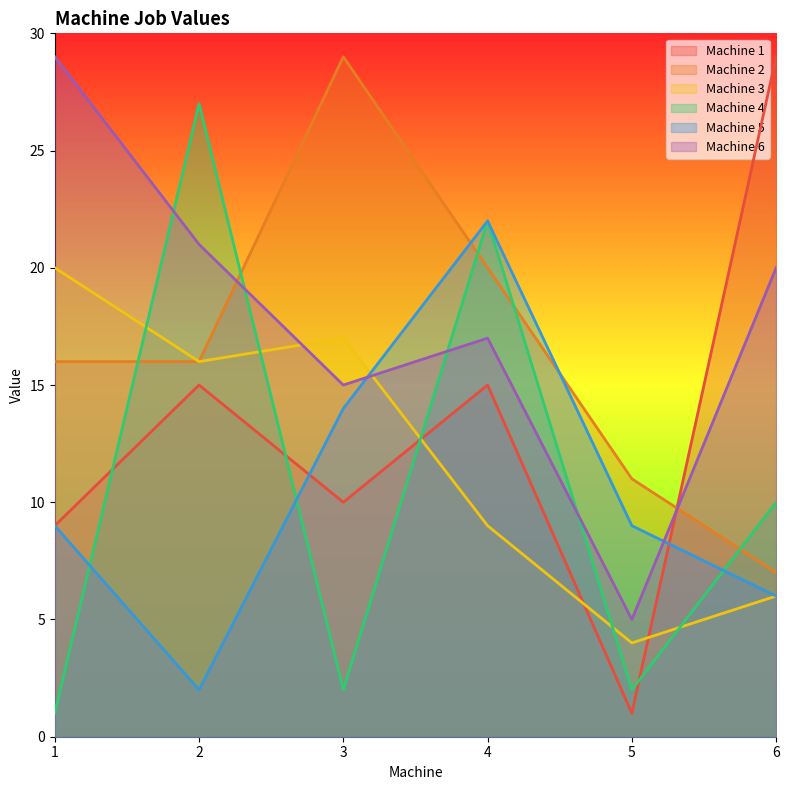

How many lines are shown in the chart?

6